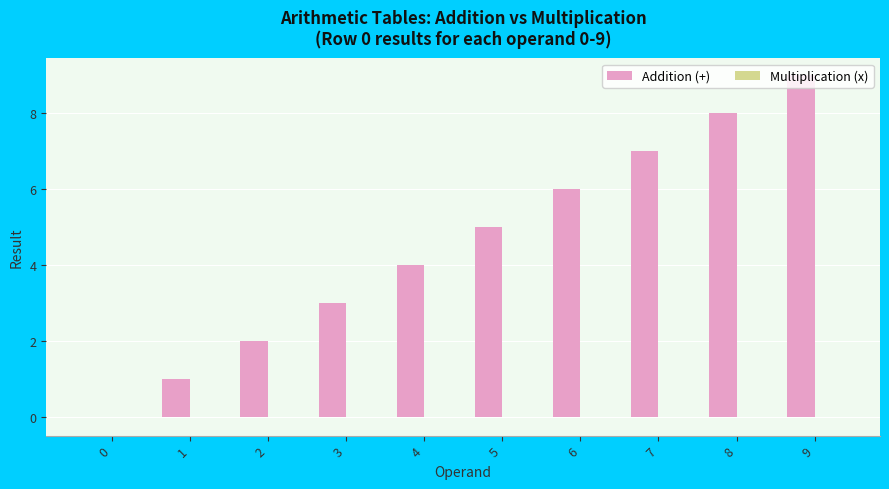

Which label corresponds to the largest value in the chart?

9